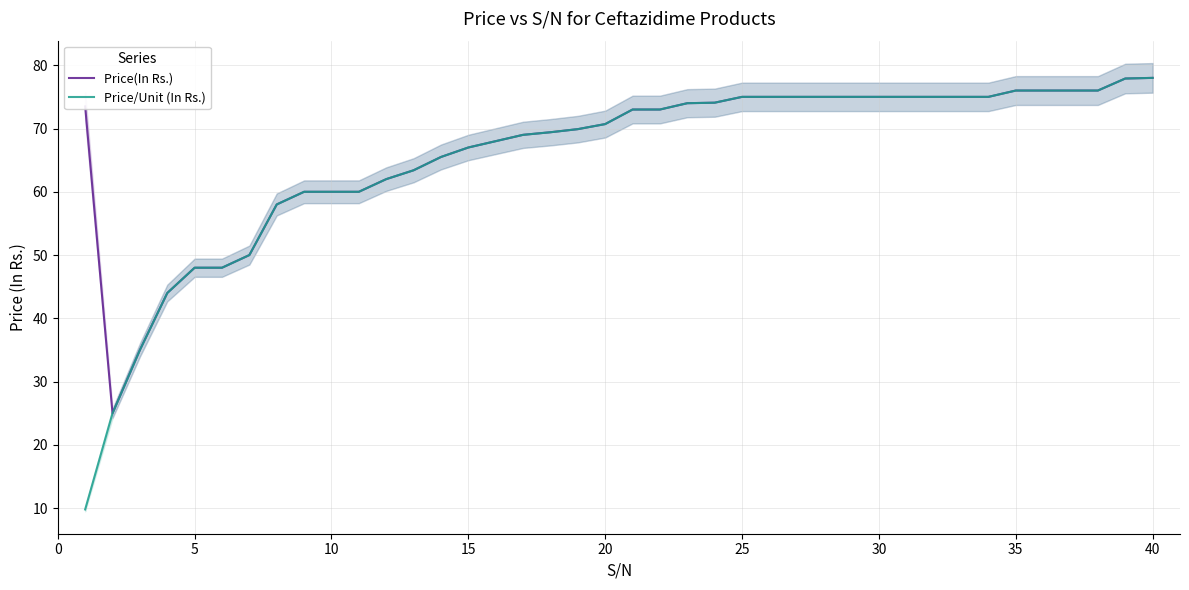

Is it true that Price/Unit (In Rs.) equals 76.0 at 35?

True